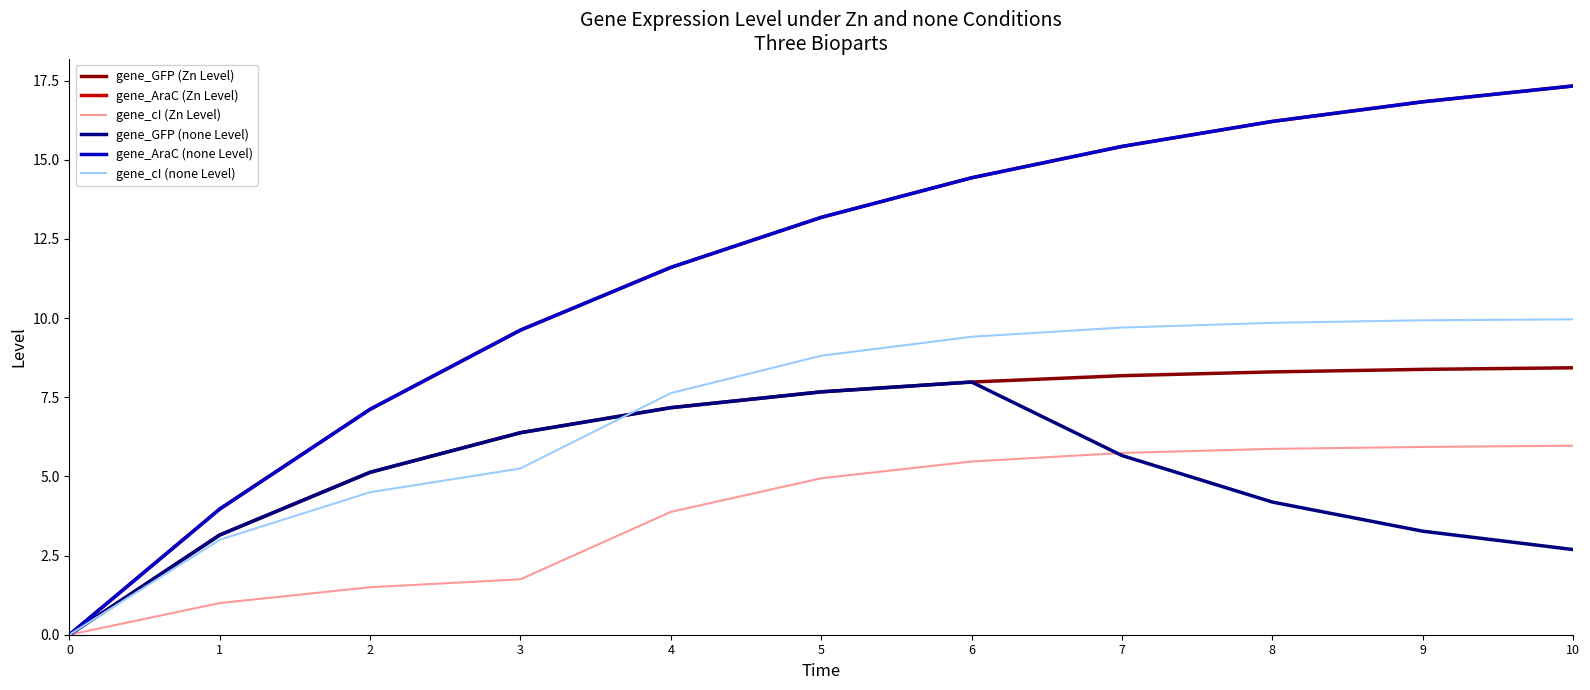

Rank the series by their maximum value, from highest to lowest.

gene_AraC (Zn Level), gene_AraC (none Level), gene_cI (none Level), gene_GFP (Zn Level), gene_GFP (none Level), gene_cI (Zn Level)